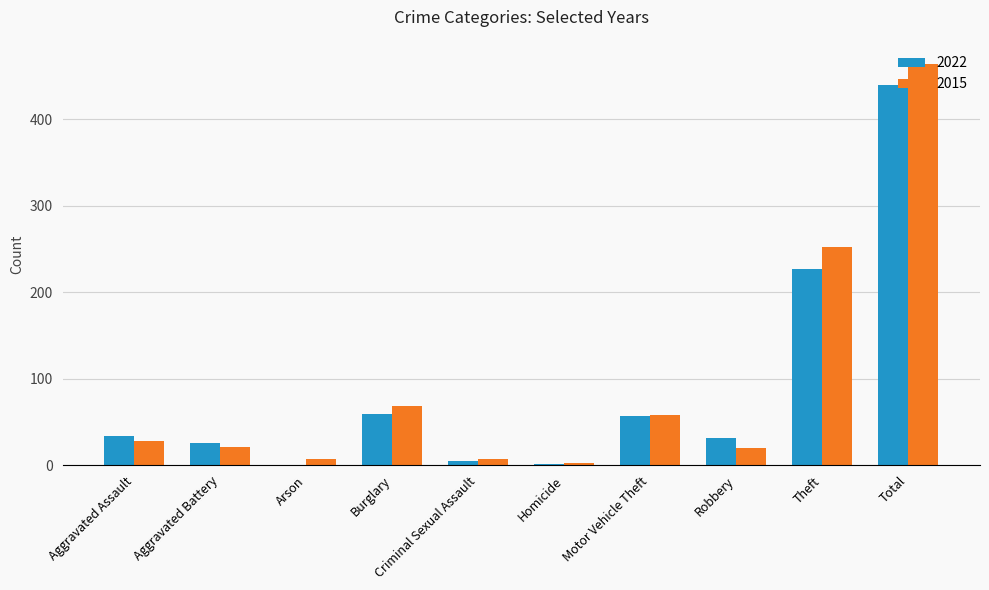

What is the sum of the 2015 values at Motor Vehicle Theft and Theft?

310